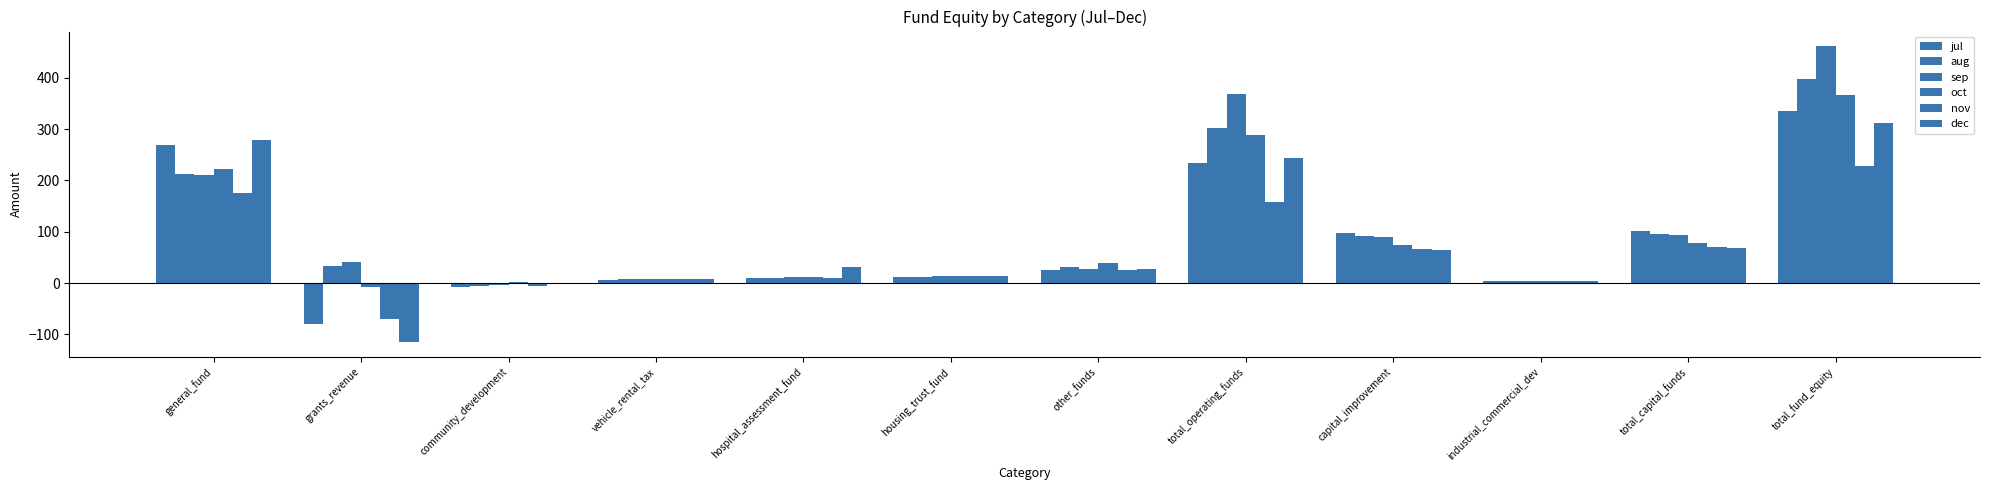

The nov series shows 175.1 at general_fund. True or false?

True